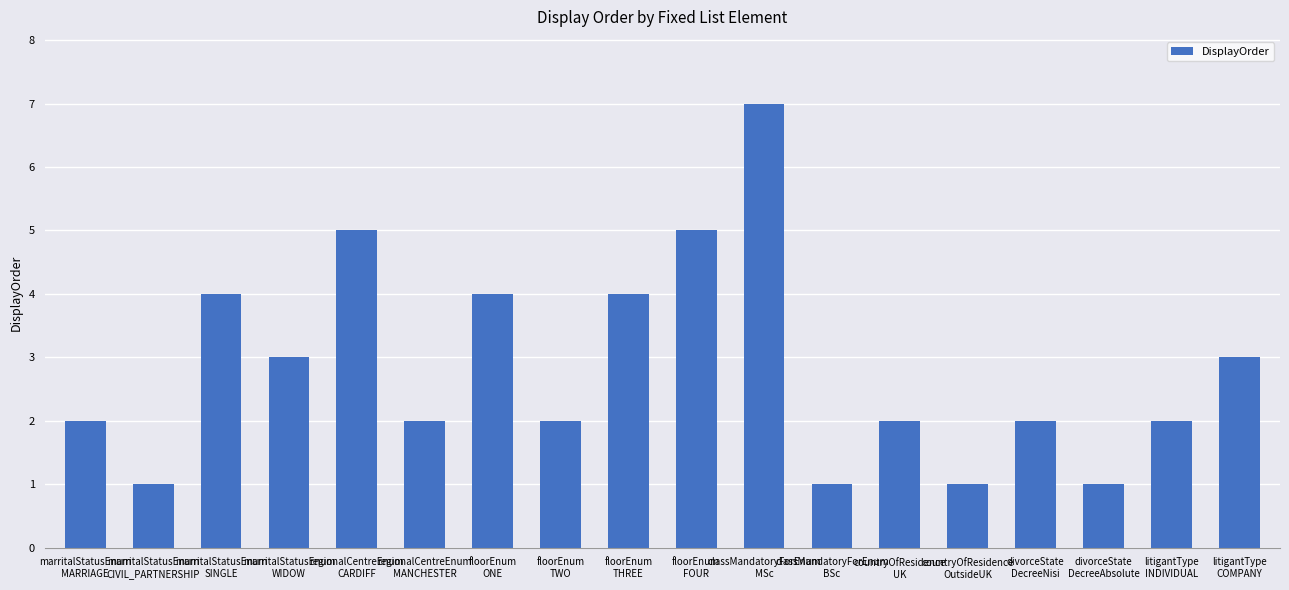

What is the value of the 8th bar from the left?

2